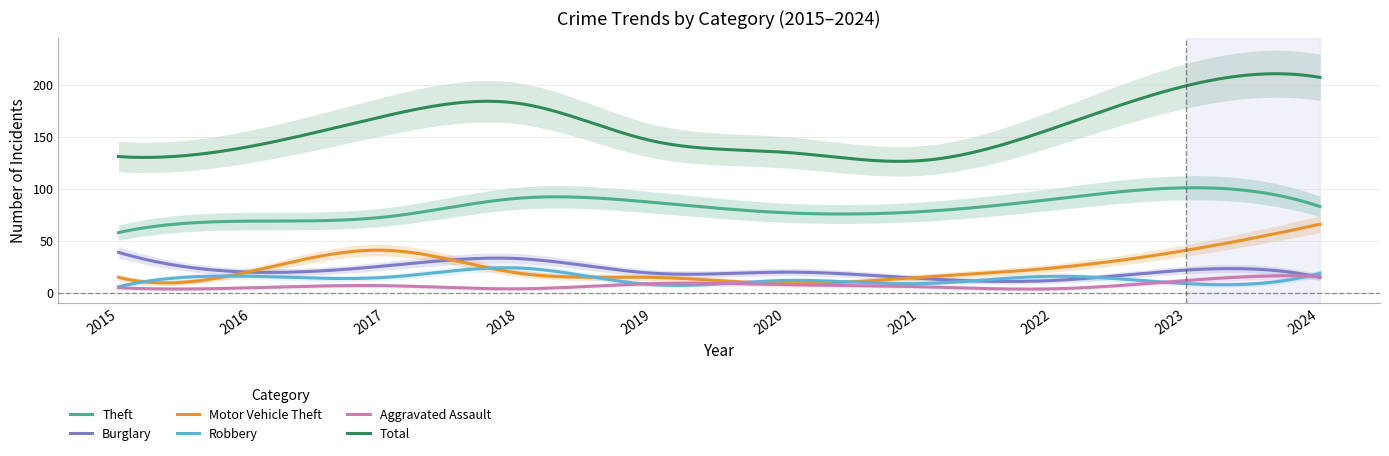

Where is the first local maximum for Theft?

2018